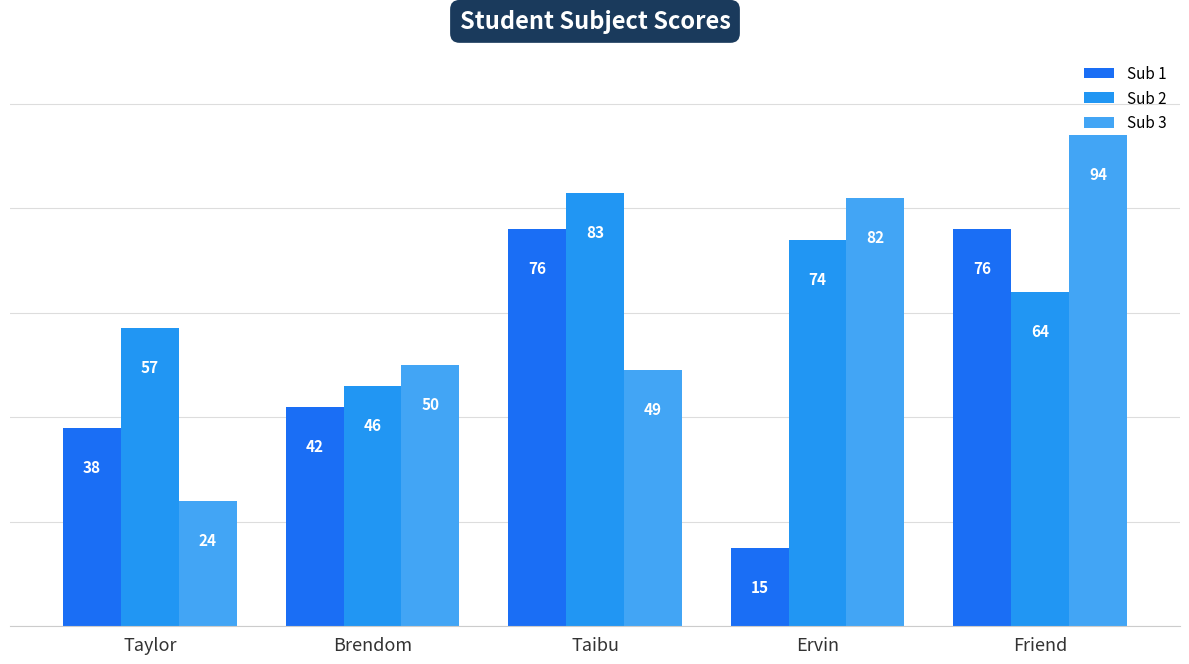

True or false: Sub 2 has a value of 66 at Brendom.

False